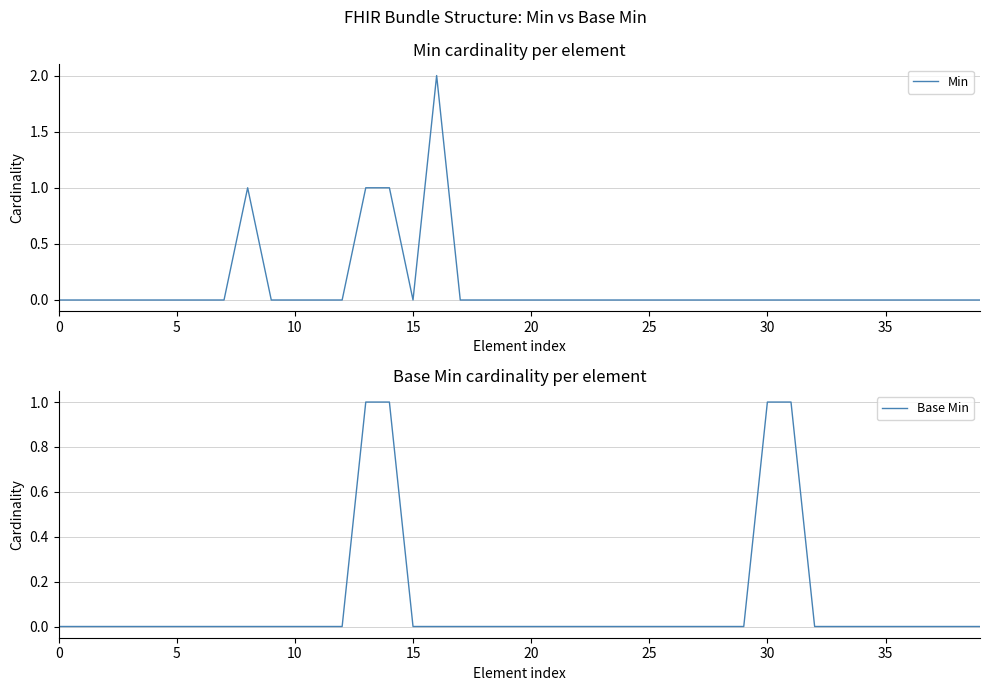

What is the sum of all Base Min values?

4